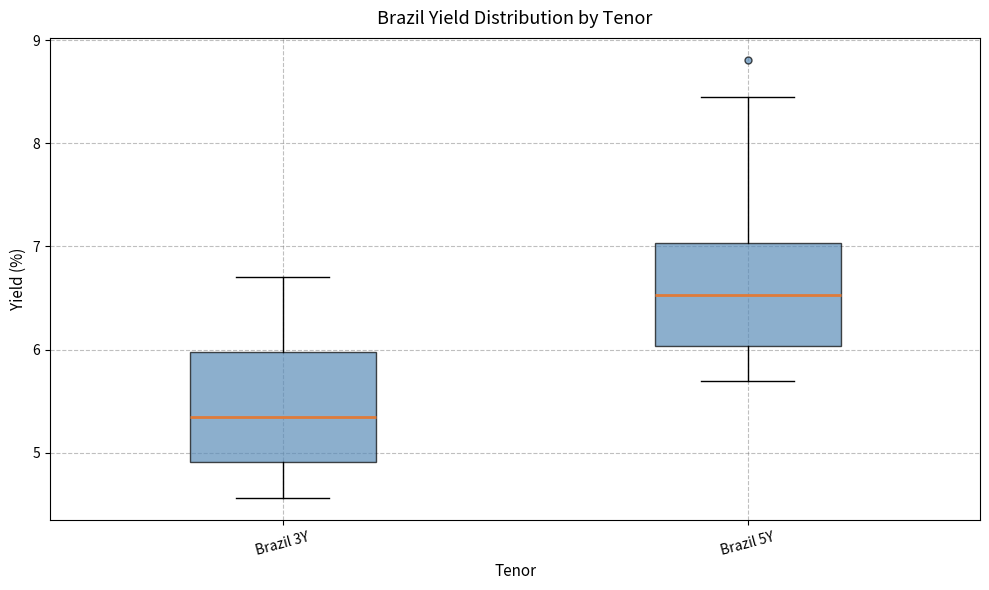

Which box has the lowest median line?

Brazil 3Y